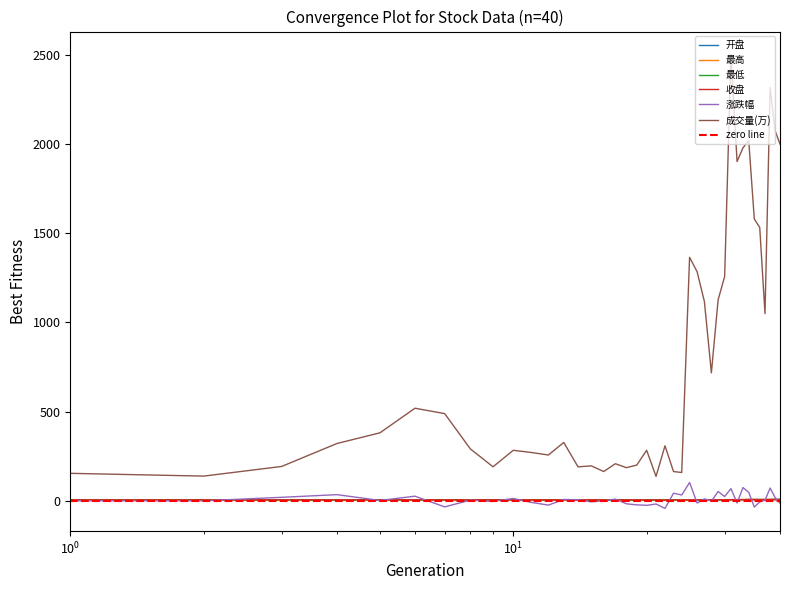

Which series has the largest total across all categories?

成交量(万)